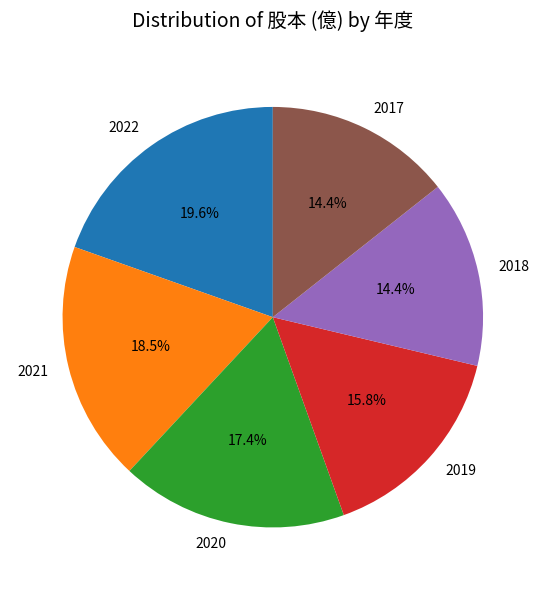

Is there a majority slice in this chart?

No